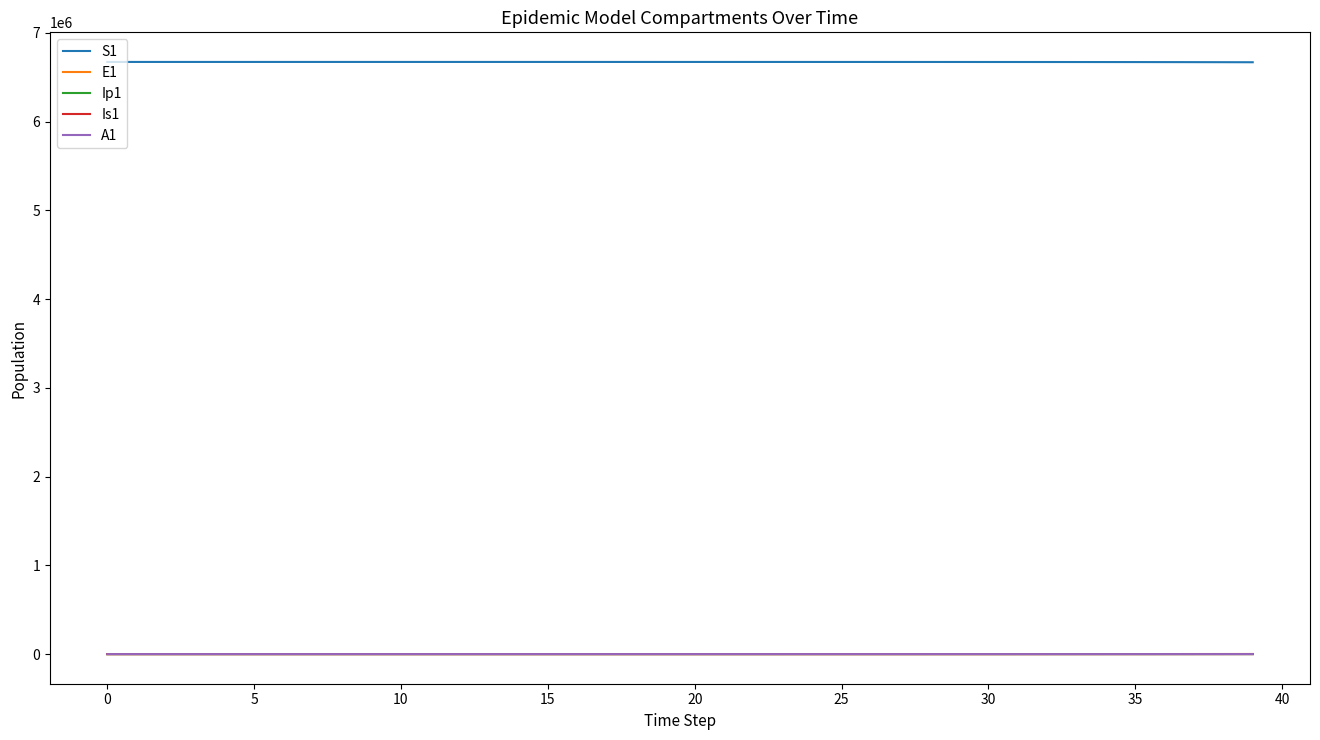

Which series has the largest total across all categories?

S1